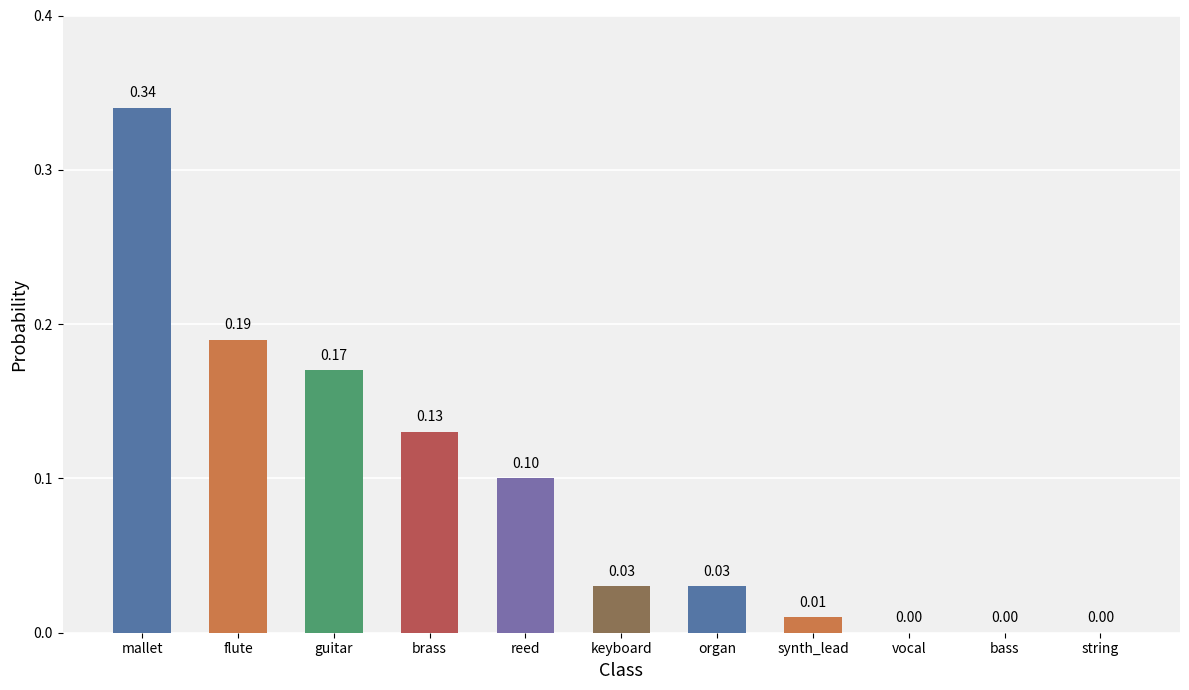

At which category does the chart reach its peak across all series?

mallet